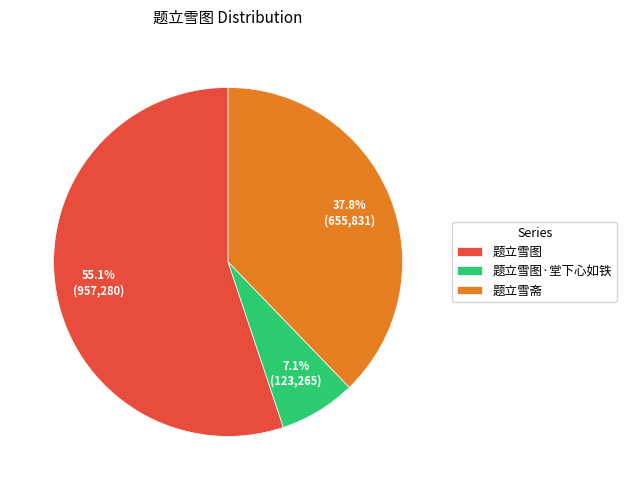

Does 题立雪斋 account for over 50% of the chart?

No